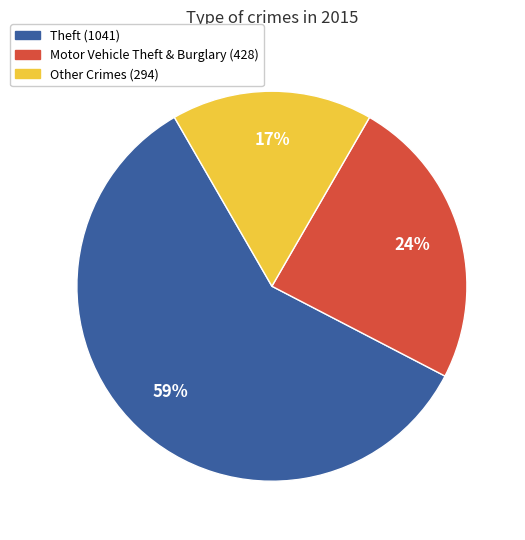

Is there a majority slice in this chart?

Yes